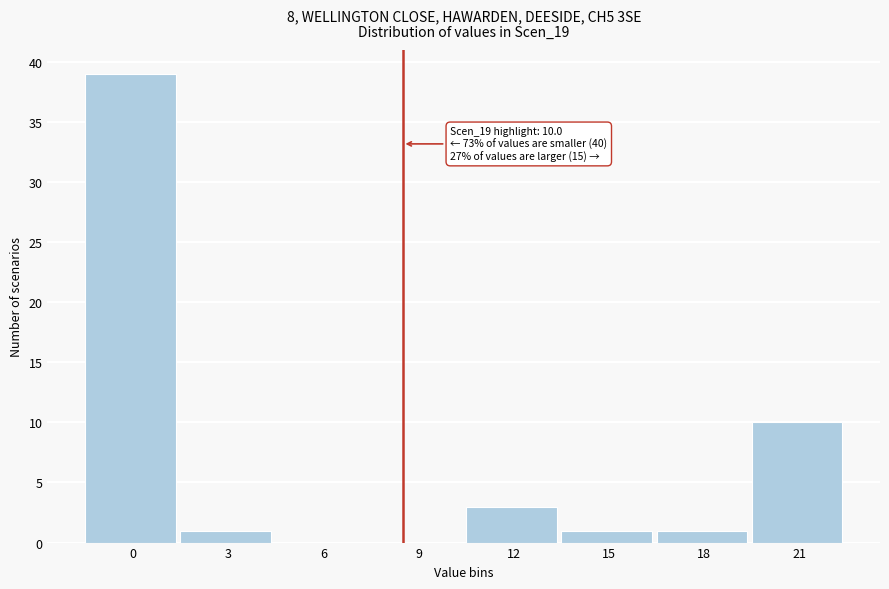

Reading right to left, extract all data points from this chart.

21=10	18=1	15=1	12=3	9=0	6=0	3=1	0=39